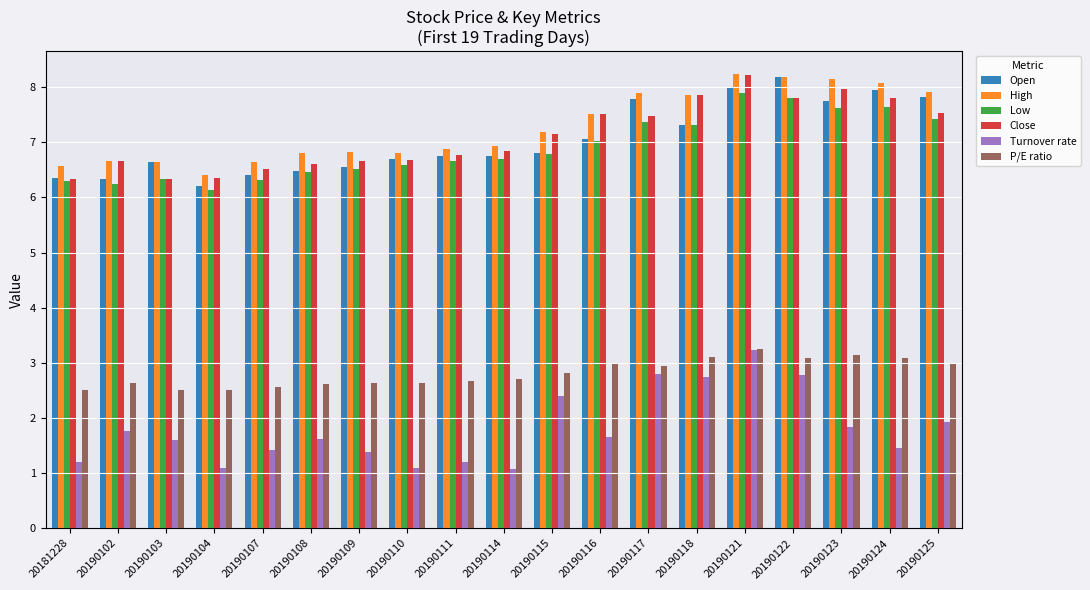

The value of High at 20190122 is 8.2. True or false?

True